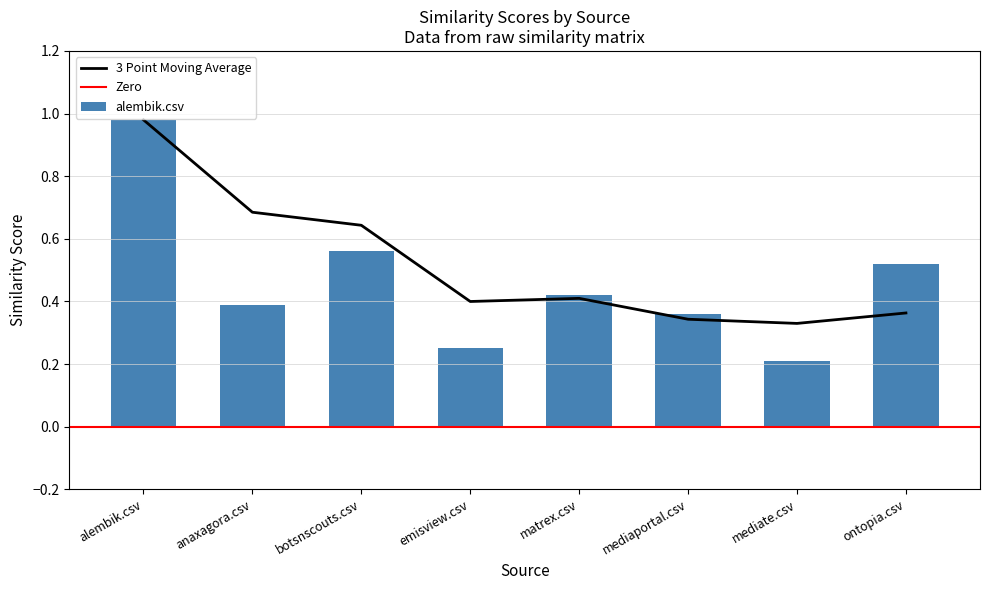

The 3 Point Moving Average series shows 0.7 at emisview.csv. True or false?

False